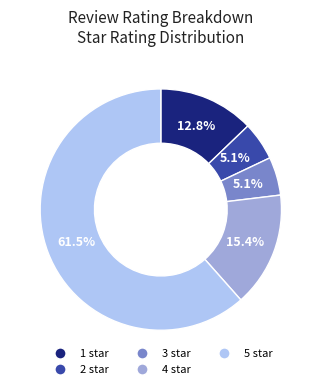

How many slices are in this pie chart?

5